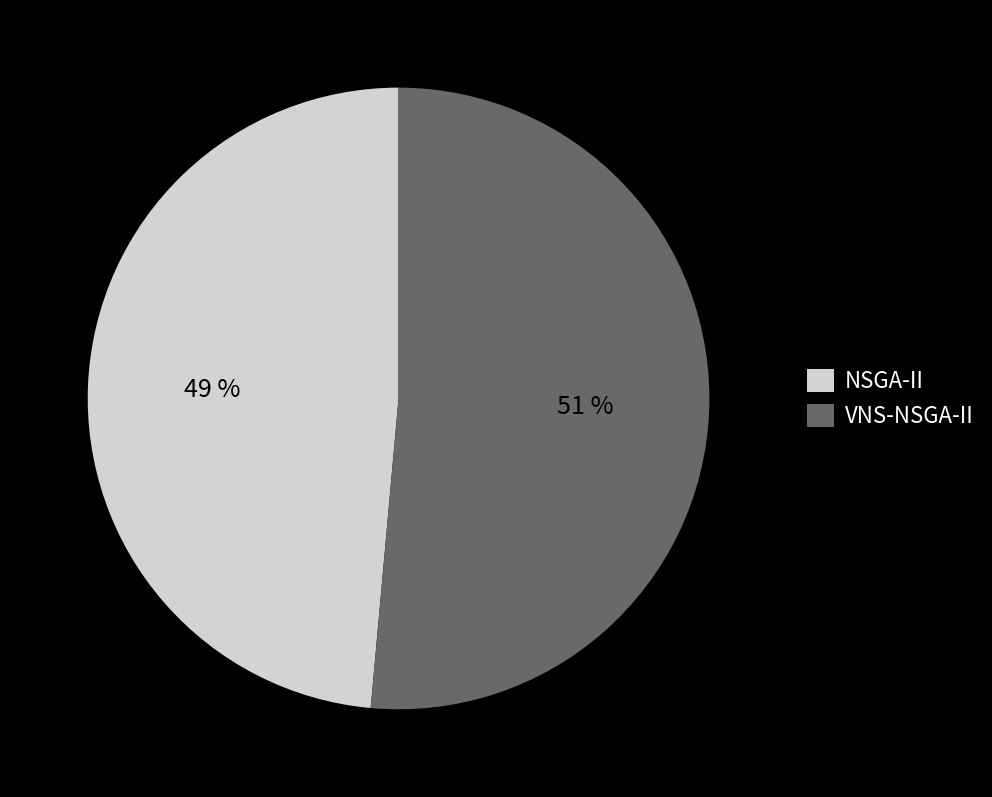

How many slices are in this pie chart?

2